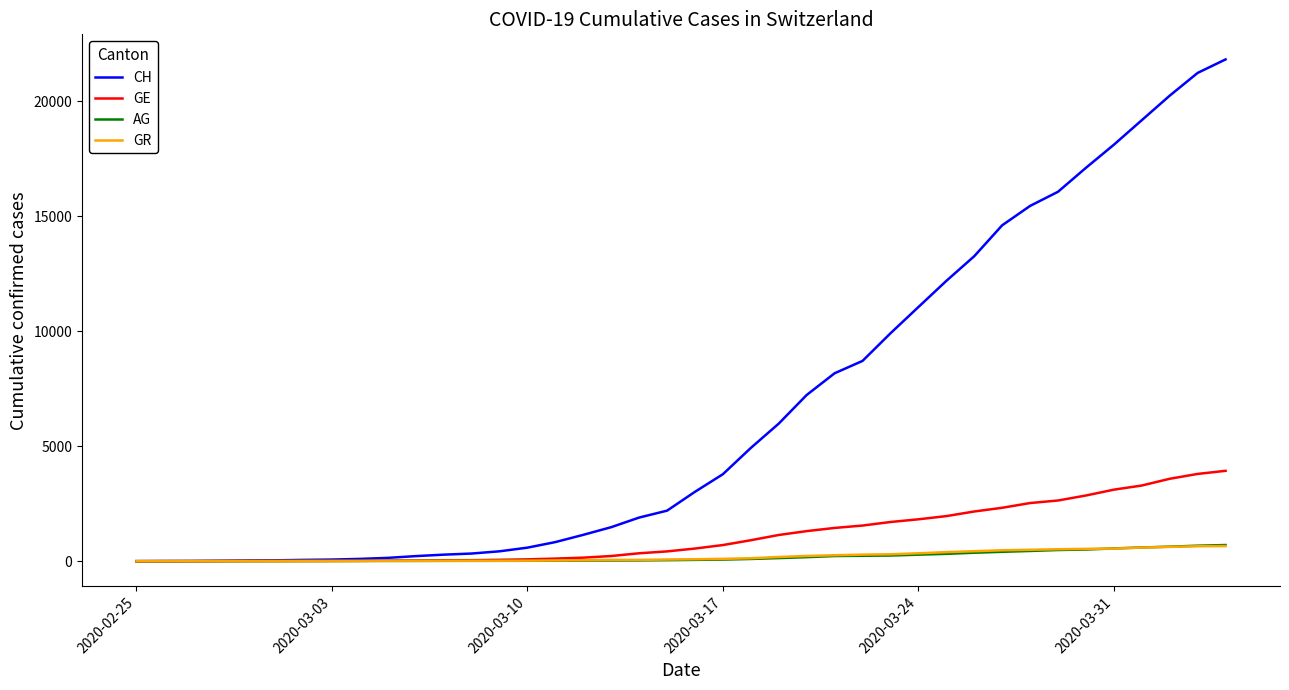

Which series has the largest total across all categories?

CH